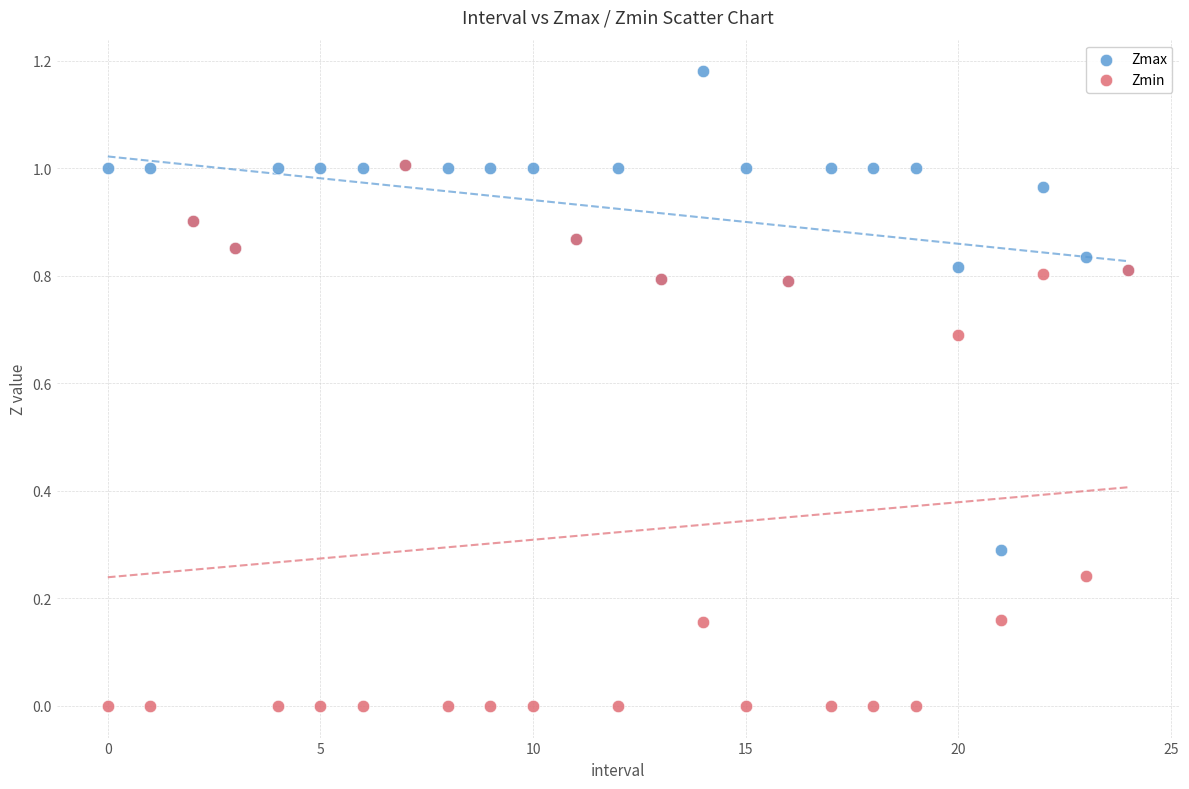

Which series has the largest Y range (max minus min)?

Zmin